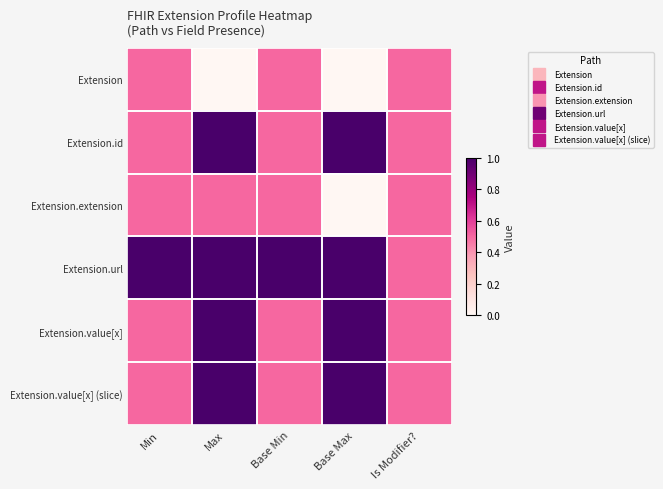

Reading left to right, list all the values displayed in this chart.

Extension: Min=0.5	Max=0.0	Base Min=0.5	Base Max=0.0	Is Modifier?=0.5
Extension.id: Min=0.5	Max=1.0	Base Min=0.5	Base Max=1.0	Is Modifier?=0.5
Extension.extension: Min=0.5	Max=0.5	Base Min=0.5	Base Max=0.0	Is Modifier?=0.5
Extension.url: Min=1.0	Max=1.0	Base Min=1.0	Base Max=1.0	Is Modifier?=0.5
Extension.value[x]: Min=0.5	Max=1.0	Base Min=0.5	Base Max=1.0	Is Modifier?=0.5
Extension.value[x] (slice): Min=0.5	Max=1.0	Base Min=0.5	Base Max=1.0	Is Modifier?=0.5